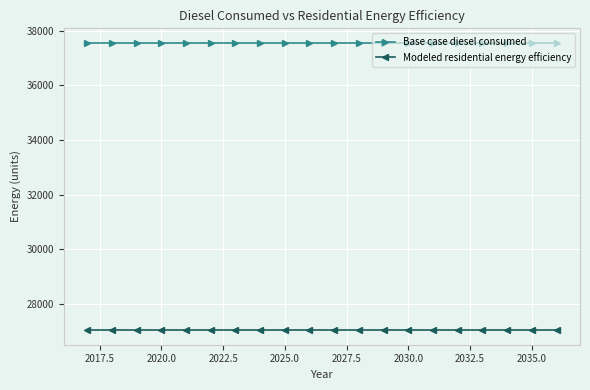

How many lines are shown in the chart?

2